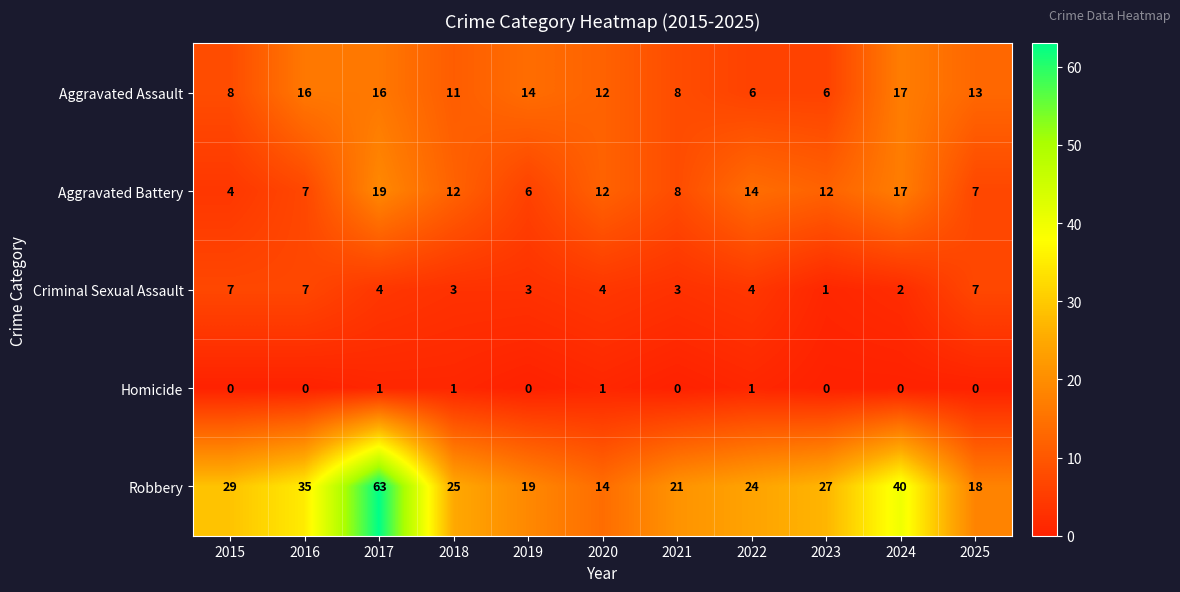

The value of Homicide at 2016 is 1. True or false?

False